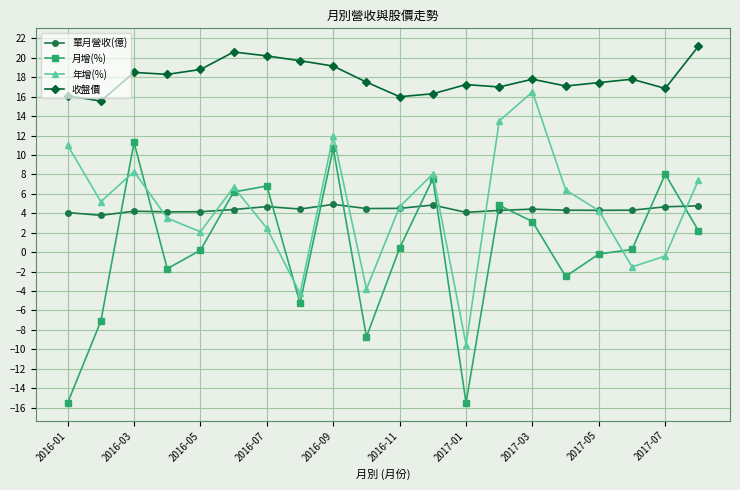

True or false: 年增(%) has more than 2 points higher than both neighbors.

True